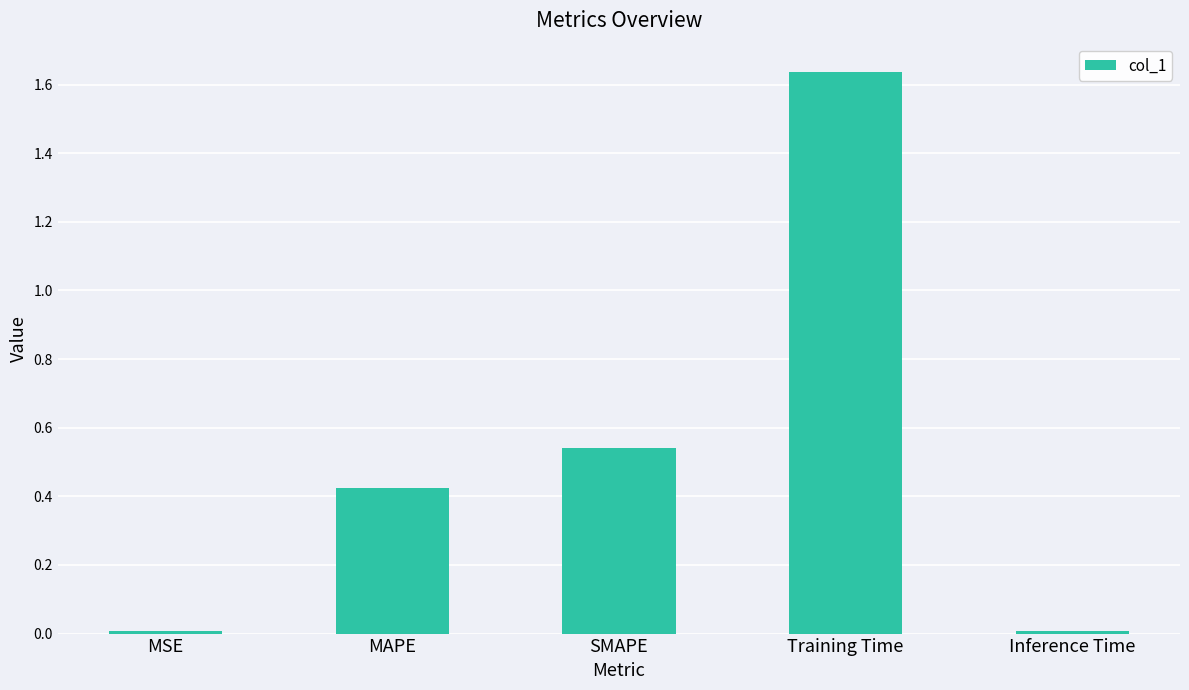

Is it true that the value at MSE is 0.0?

True